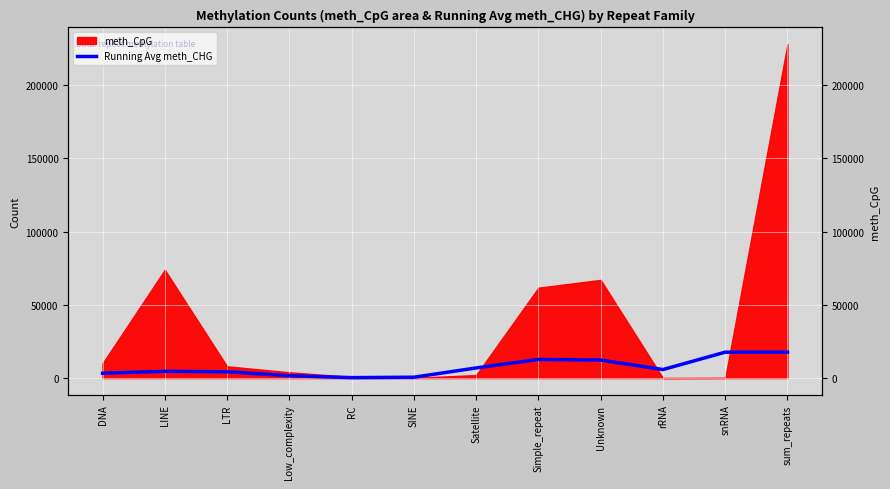

What is the label of the 9th point from the left?

Unknown